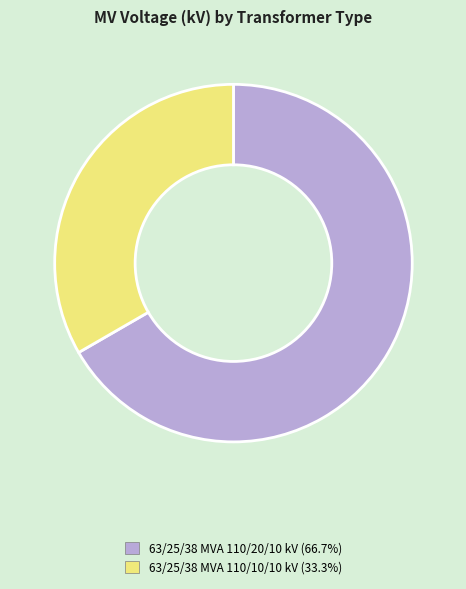

Between 63/25/38 MVA 110/20/10 kV and 63/25/38 MVA 110/10/10 kV, which is larger?

63/25/38 MVA 110/20/10 kV